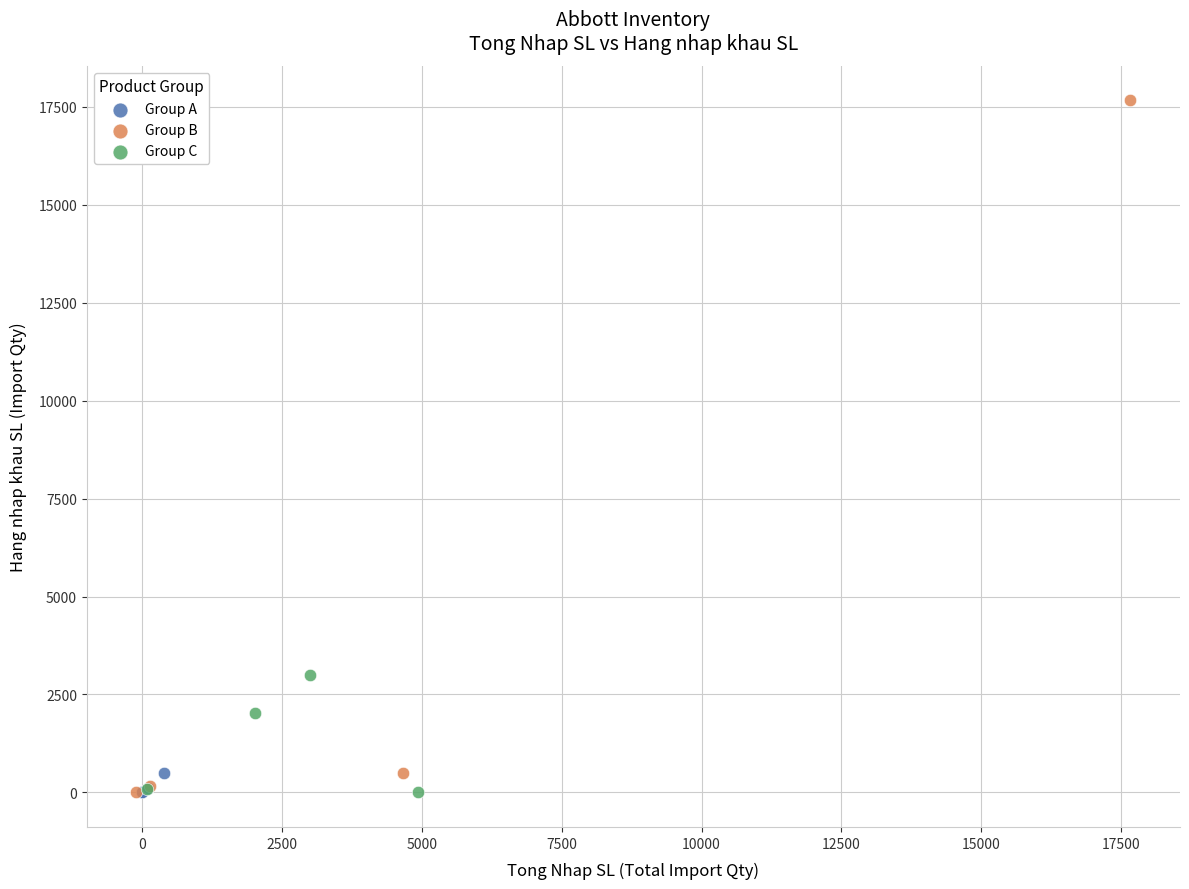

Which series has the widest spread of Y values?

Group B